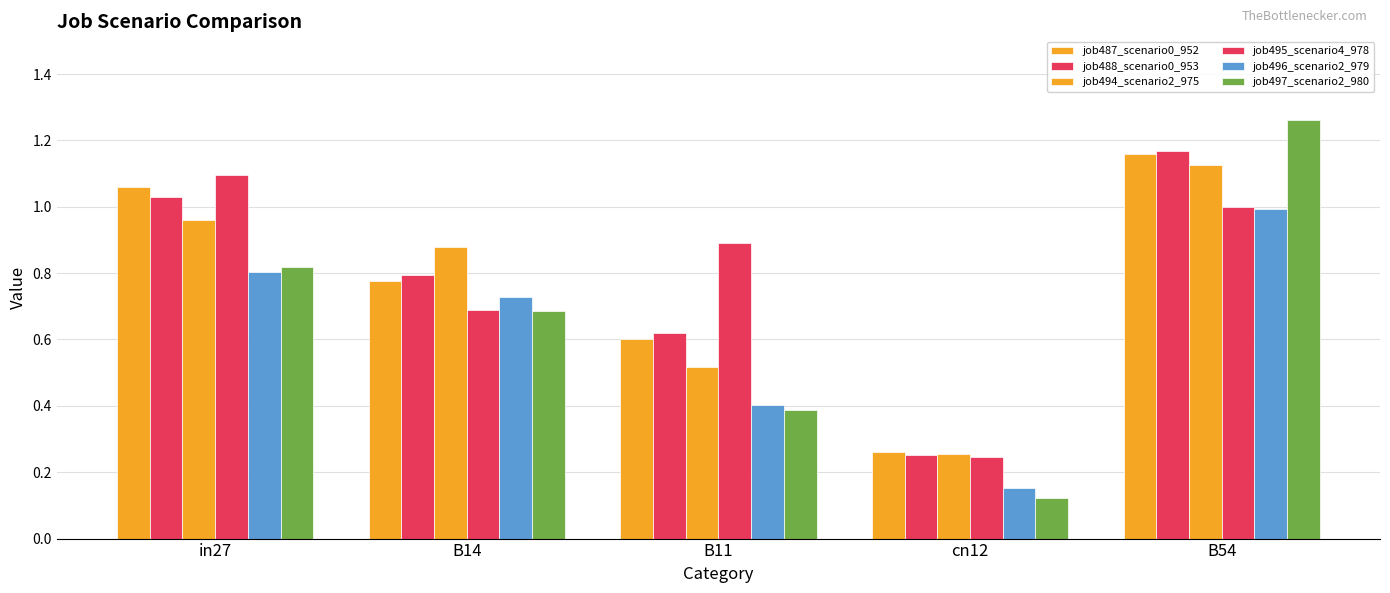

What is the value of the job495_scenario4_978 bar at the 5th from the left?

1.0